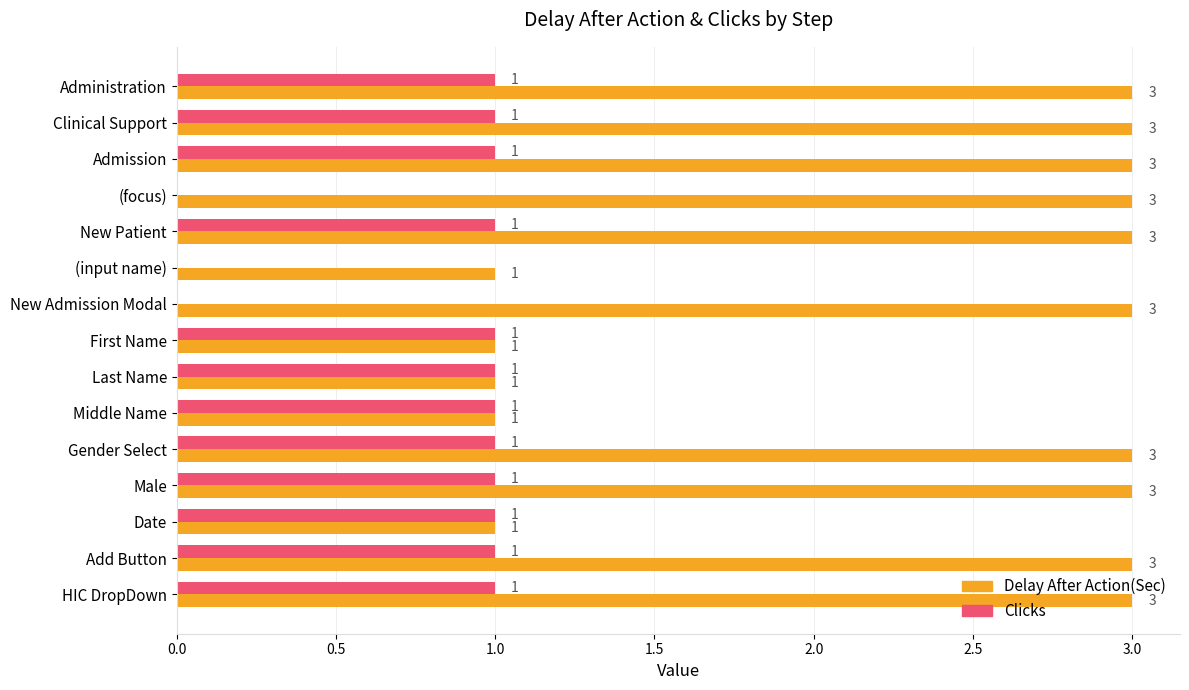

Which series has the largest total across all categories?

Delay After Action(Sec)